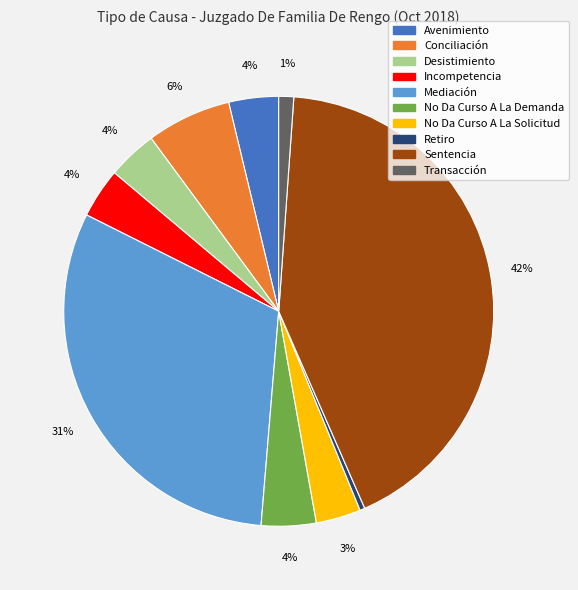

Do Incompetencia and Transacción together represent more than half of the pie?

No